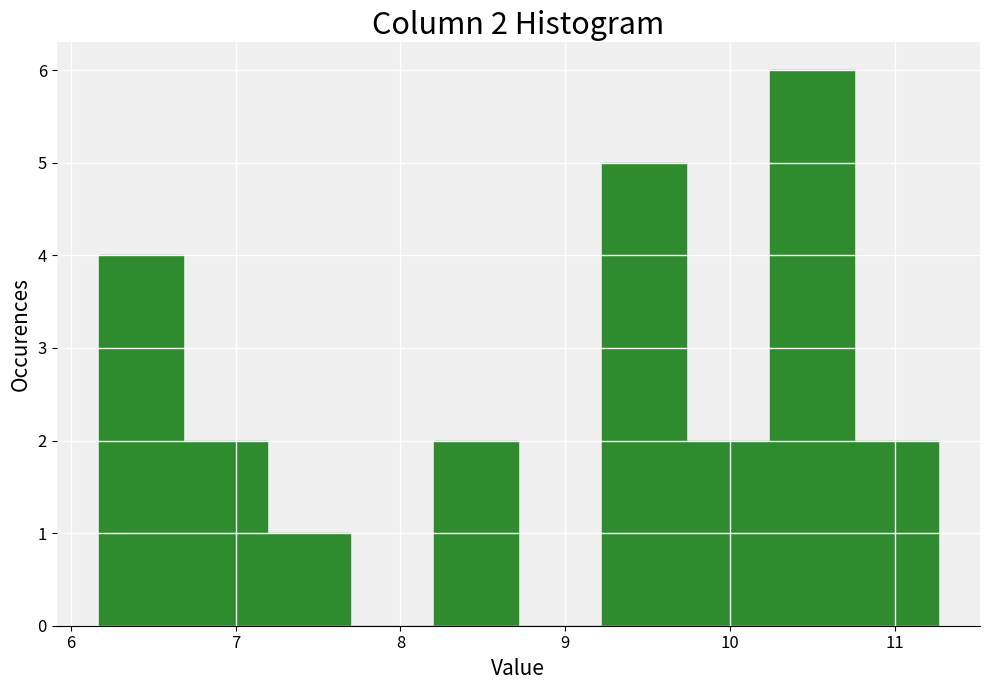

Over which range of the x-axis is the bar tallest?

10.2 to 10.8